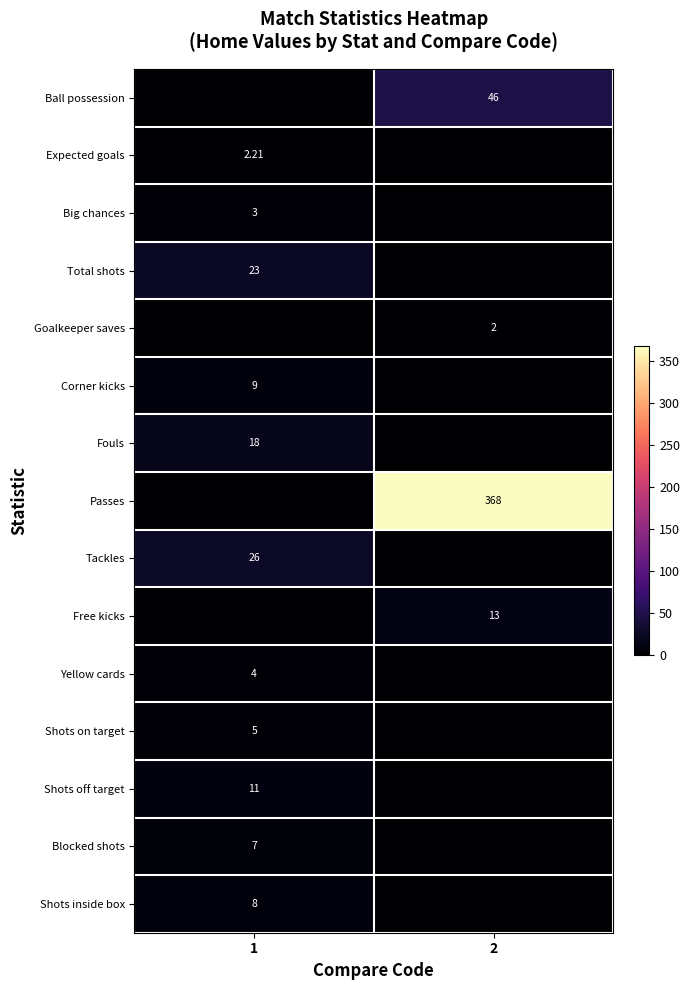

What is the difference between the highest and lowest values at 2?

368.0